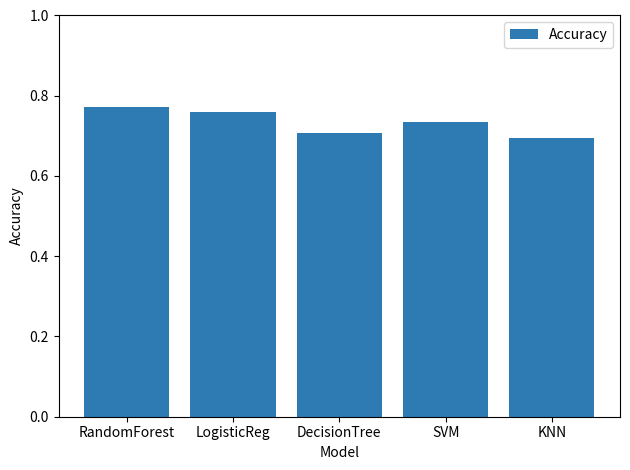

Count the values in the range 0 to 1.

5